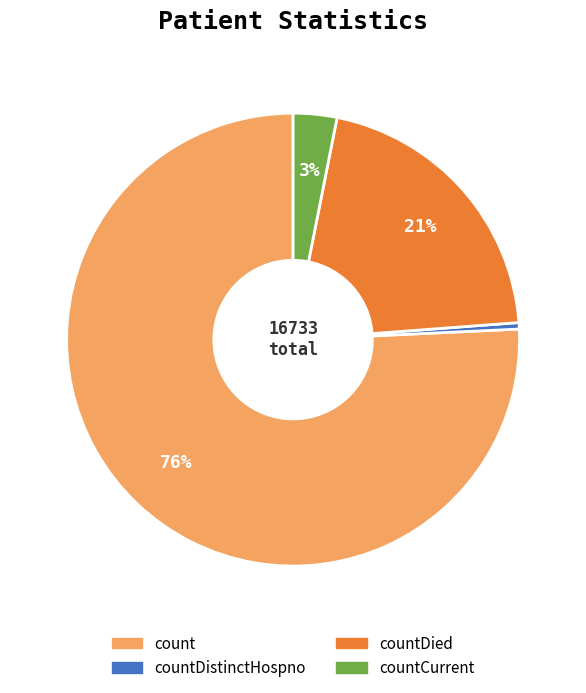

Count the number of slices in the pie.

4